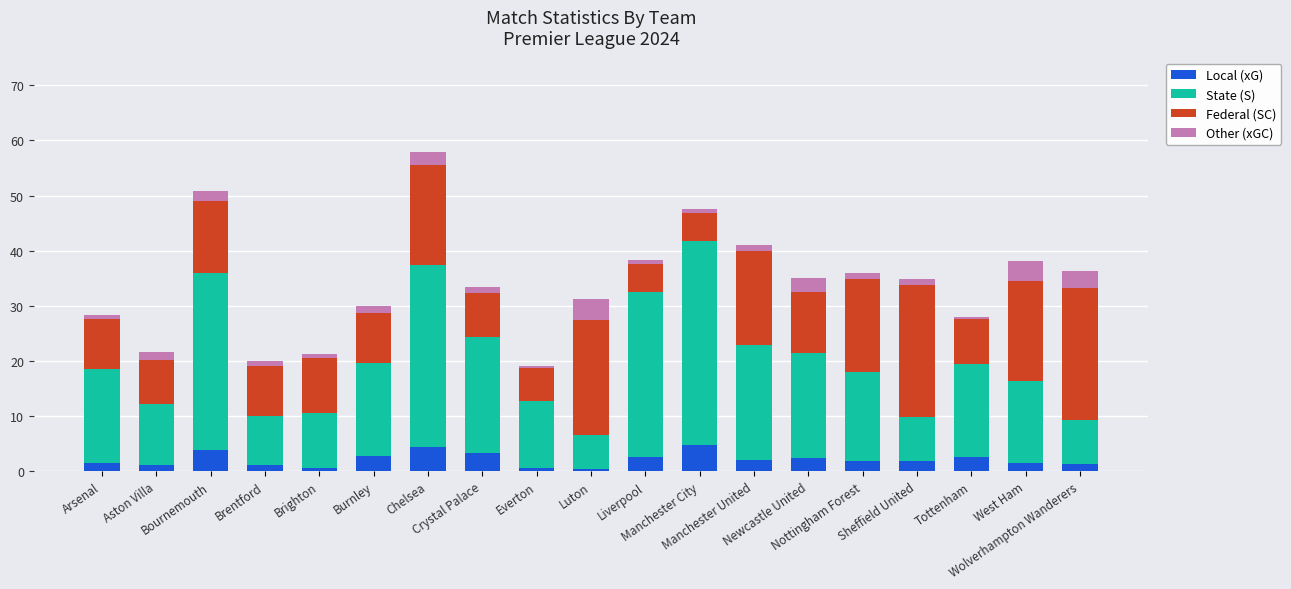

What is the maximum value for Local (xG)?

4.7